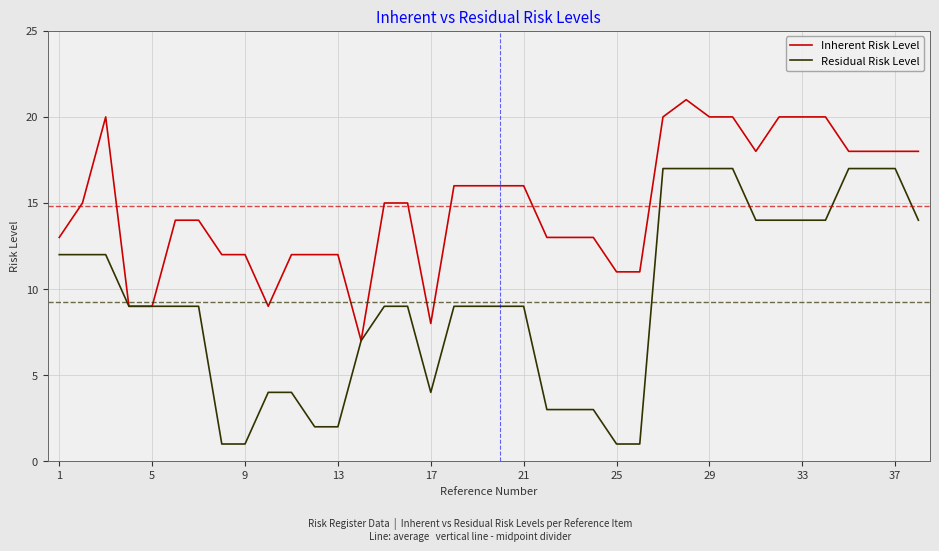

What is the maximum value for Residual Risk Level?

17